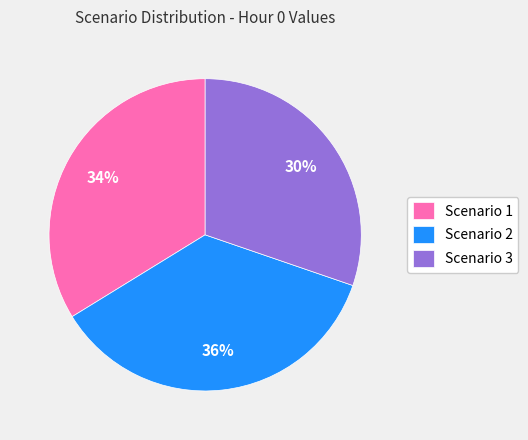

The Scenario 1 slice represents 20% of the pie. True or false?

False